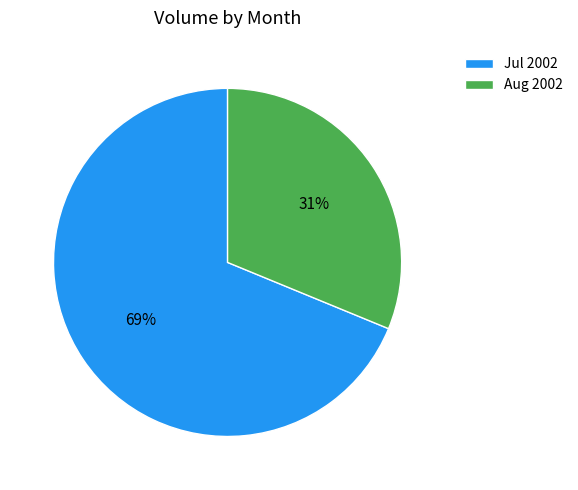

Which slice is the smallest?

Aug 2002